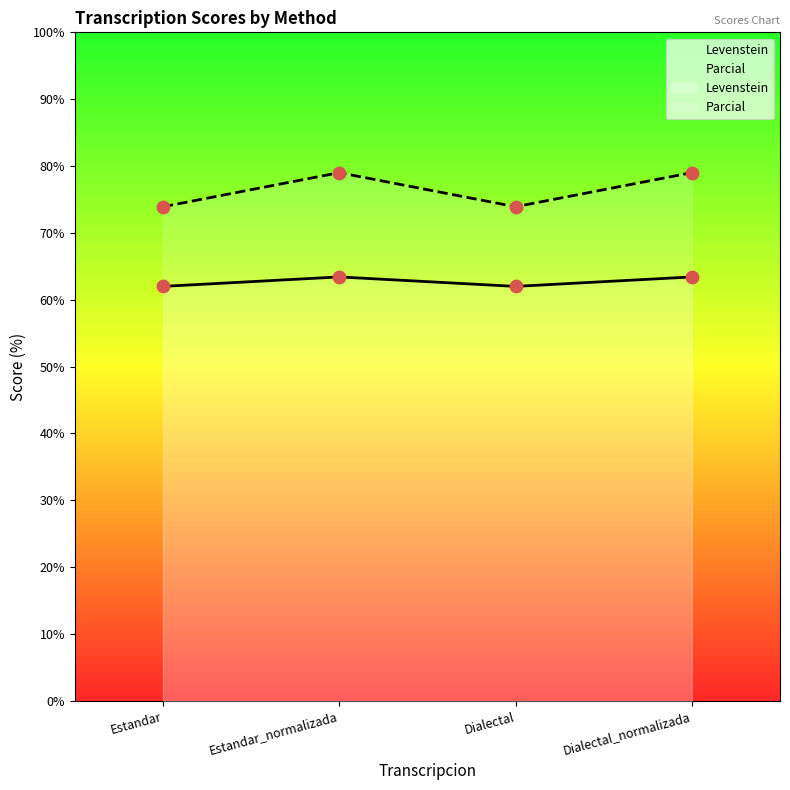

At which category is the sum across all series the highest?

Estandar_normalizada